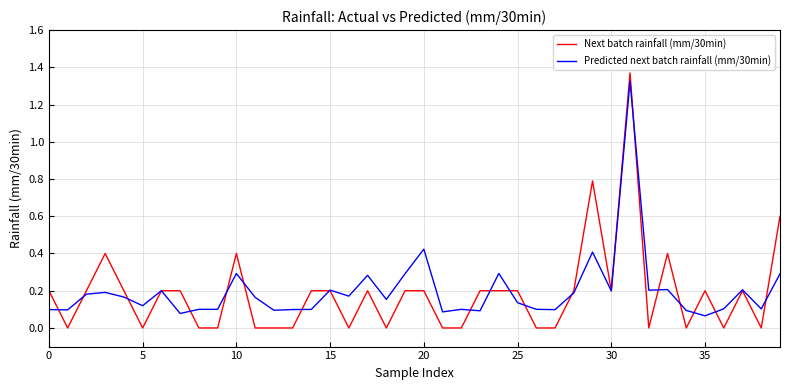

Which series has the largest range (max minus min)?

Next batch rainfall (mm/30min)